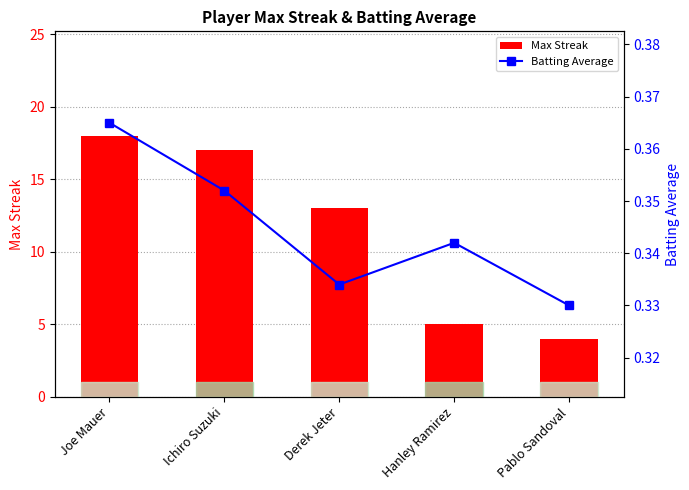

What is the average value of the Batting Average series?

0.3